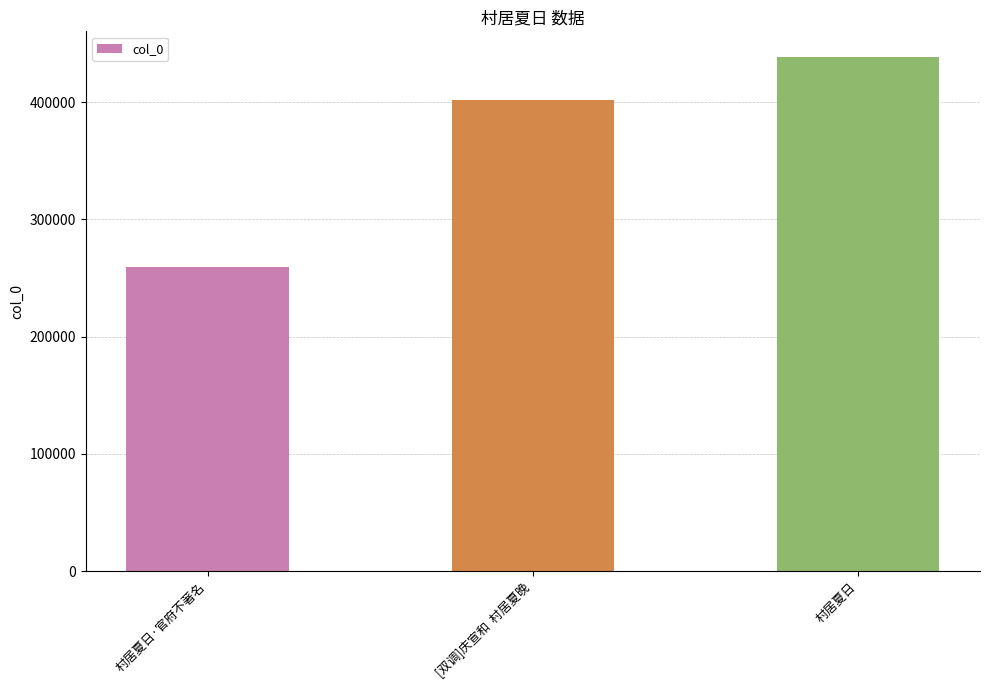

True or false: the data shows 438608 at 村居夏日.

True